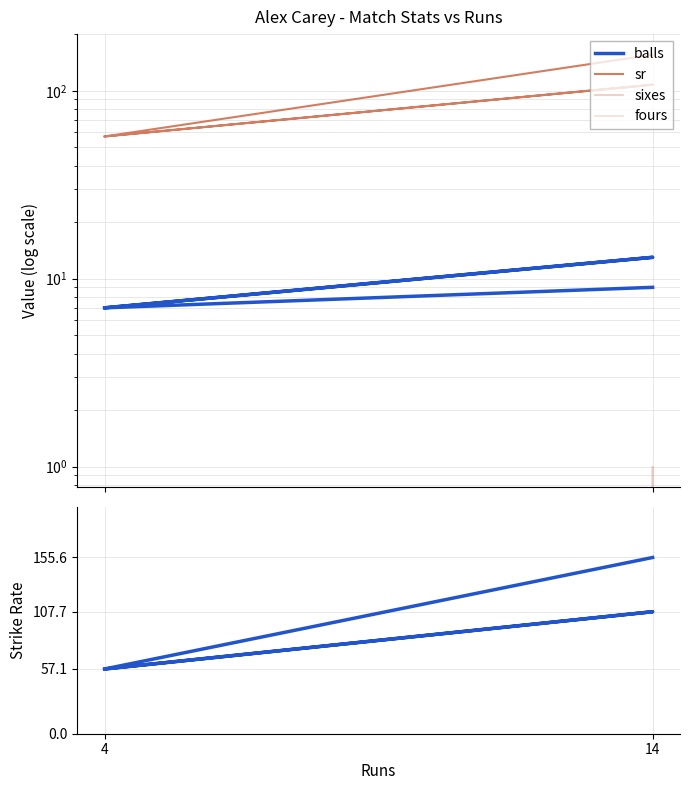

At how many categories does at least one series exceed 122?

1